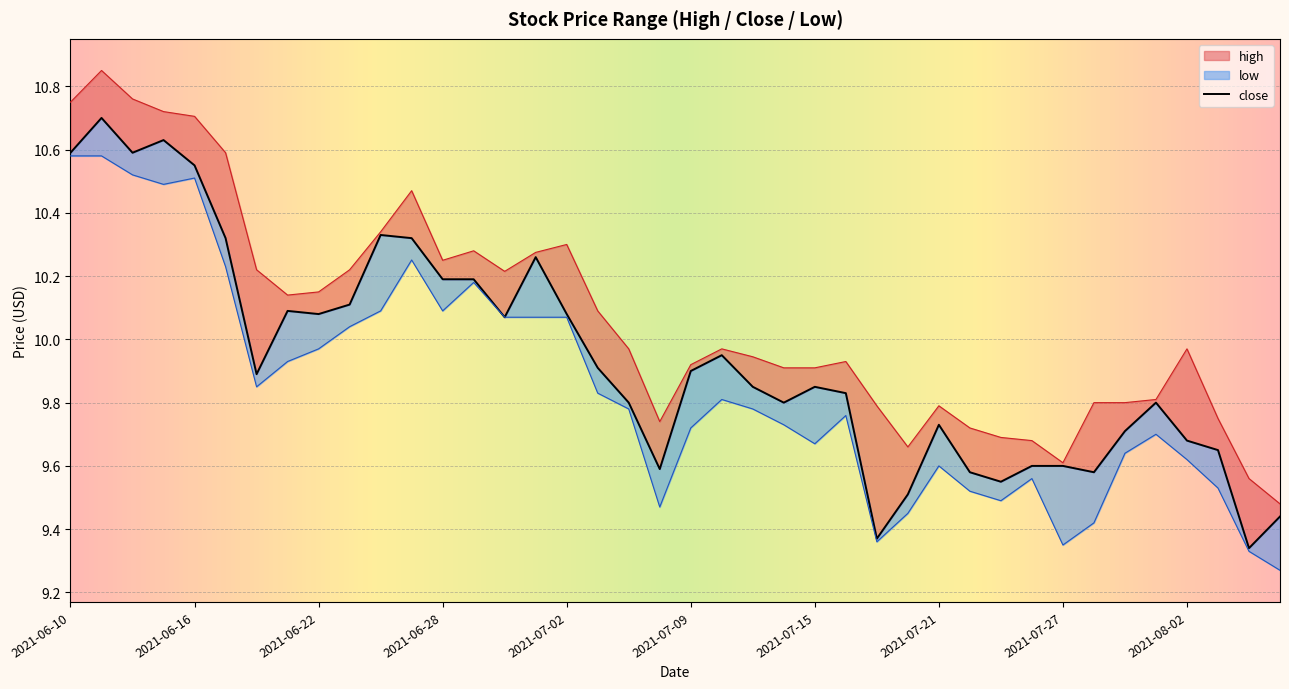

True or false: high and close cross at least once.

False